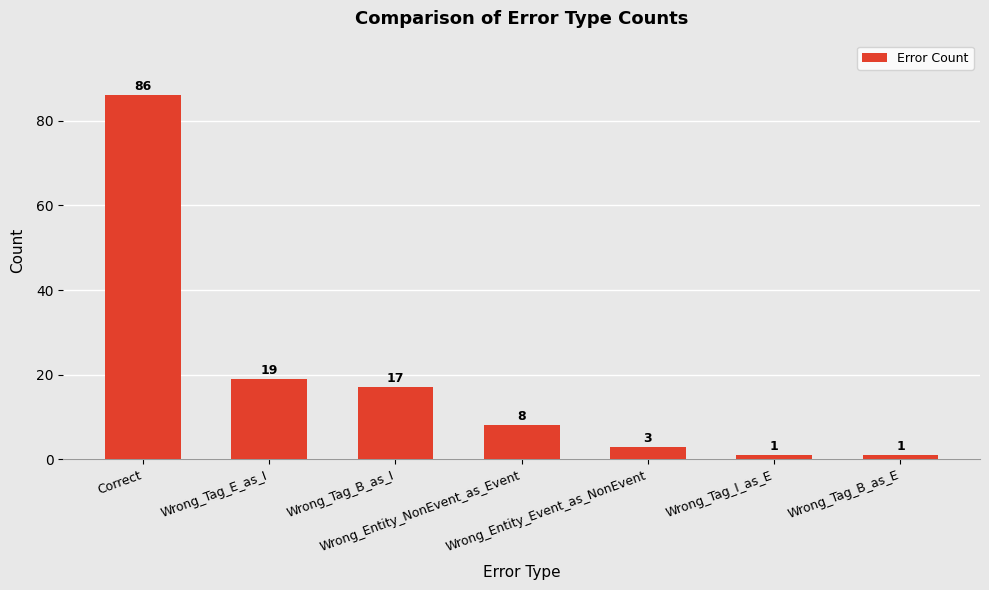

Between Wrong_Entity_Event_as_NonEvent and Wrong_Tag_E_as_I, which is larger?

Wrong_Tag_E_as_I